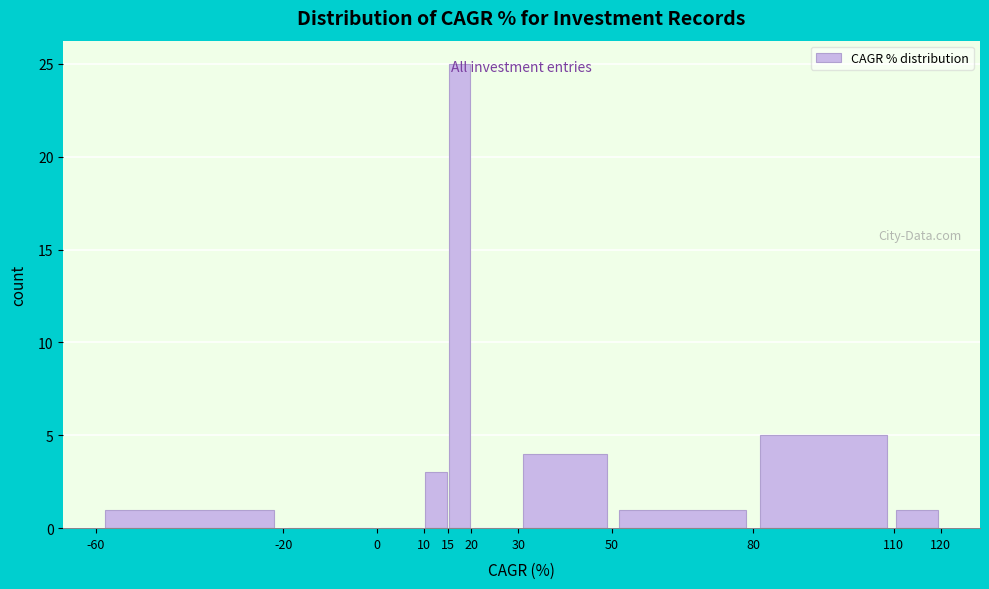

How tall is the bar that spans -60 to -20 on the x-axis? The values are not printed on the chart, so give them approximately, as read against the axis.

1